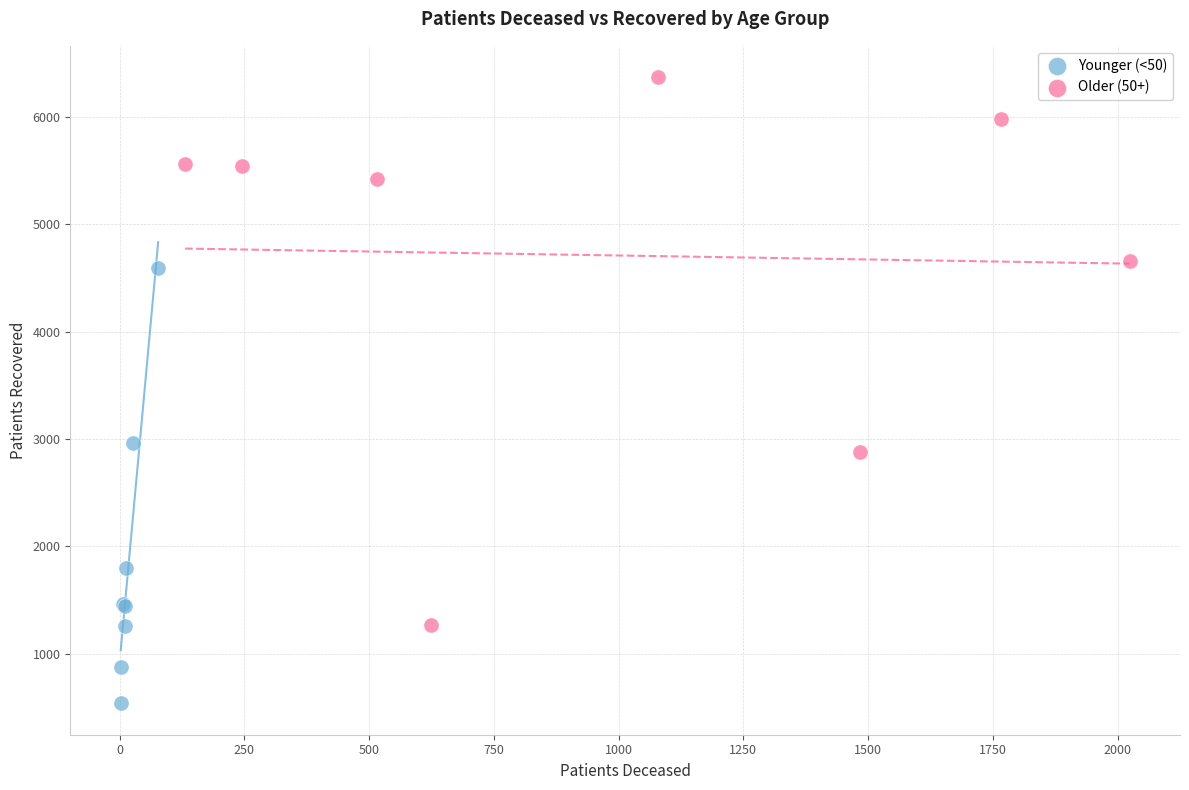

Which series has the largest Y range (max minus min)?

Older (50+)